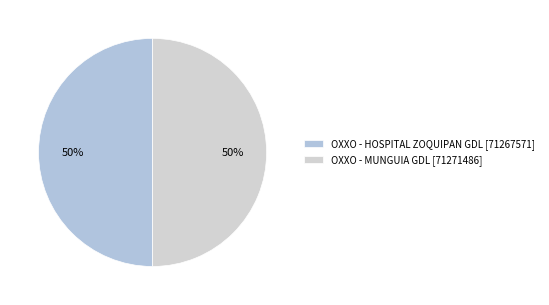

What is the ratio of the value at OXXO - MUNGUIA GDL to the value at OXXO - HOSPITAL ZOQUIPAN GDL?

1.0